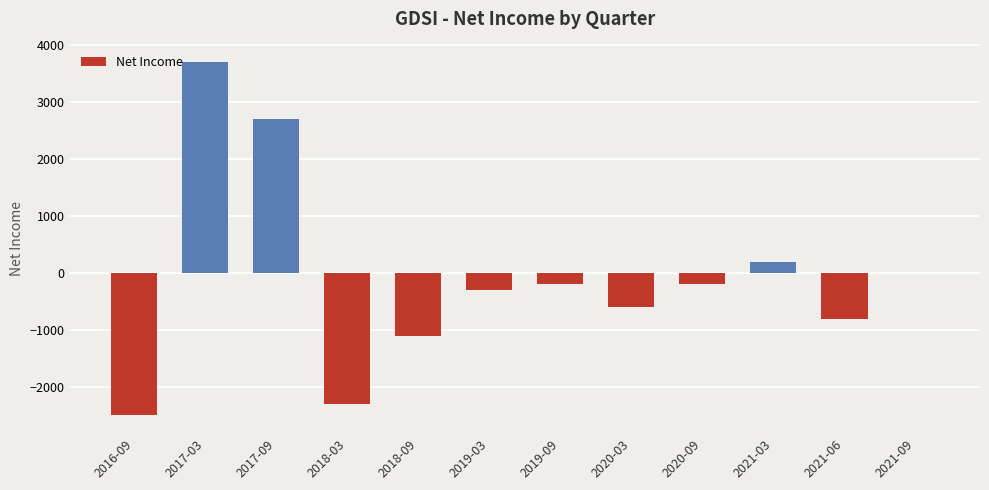

What is the sum of the values at 2021-06 and 2016-09?

-3300